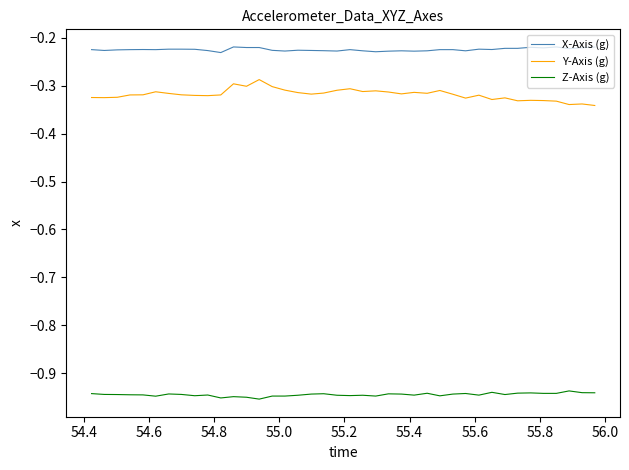

Which series has the largest total across all categories?

X-Axis (g)